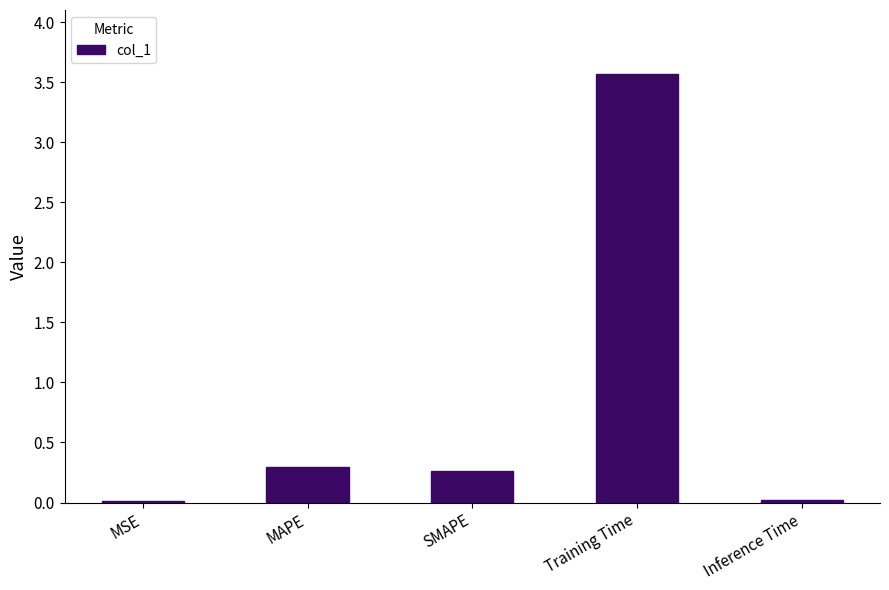

What is the label of the 2nd bar from the right?

Training Time